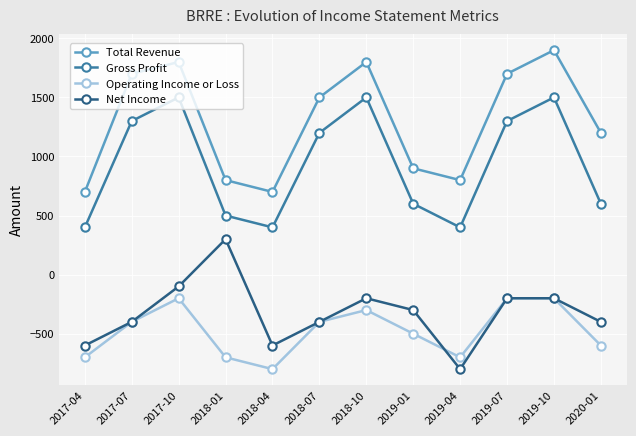

At which category does Net Income reach its first local valley?

2018-04